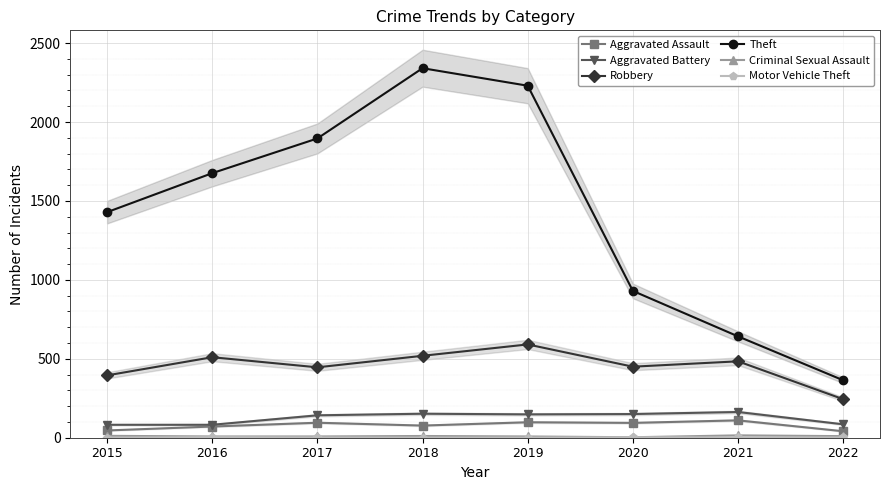

True or false: Motor Vehicle Theft and Robbery cross at least once.

False